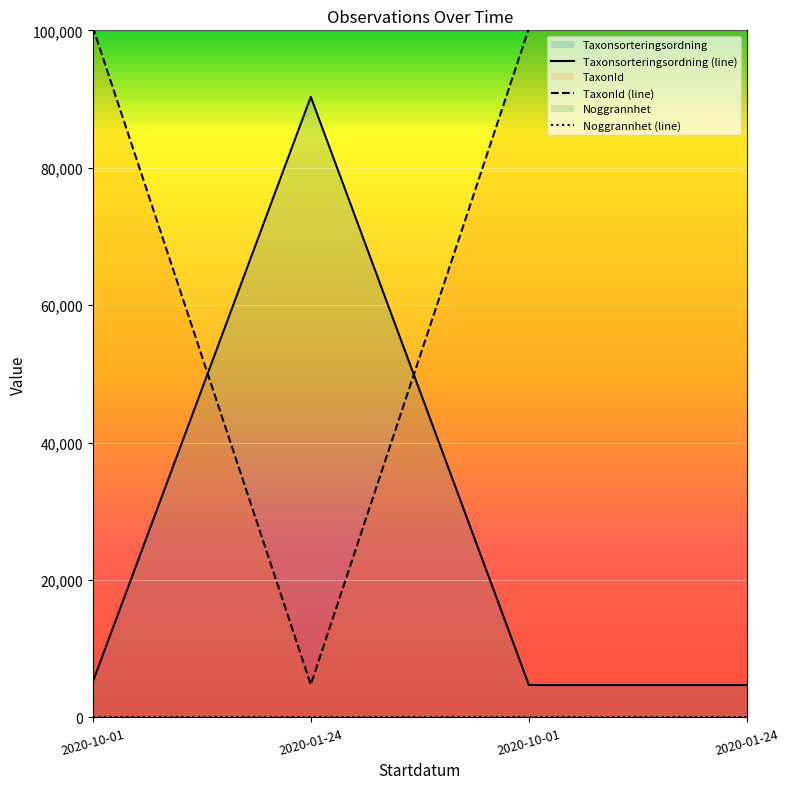

Between 2020-01-24 and 2020-01-24, which series saw the biggest shift?

TaxonId